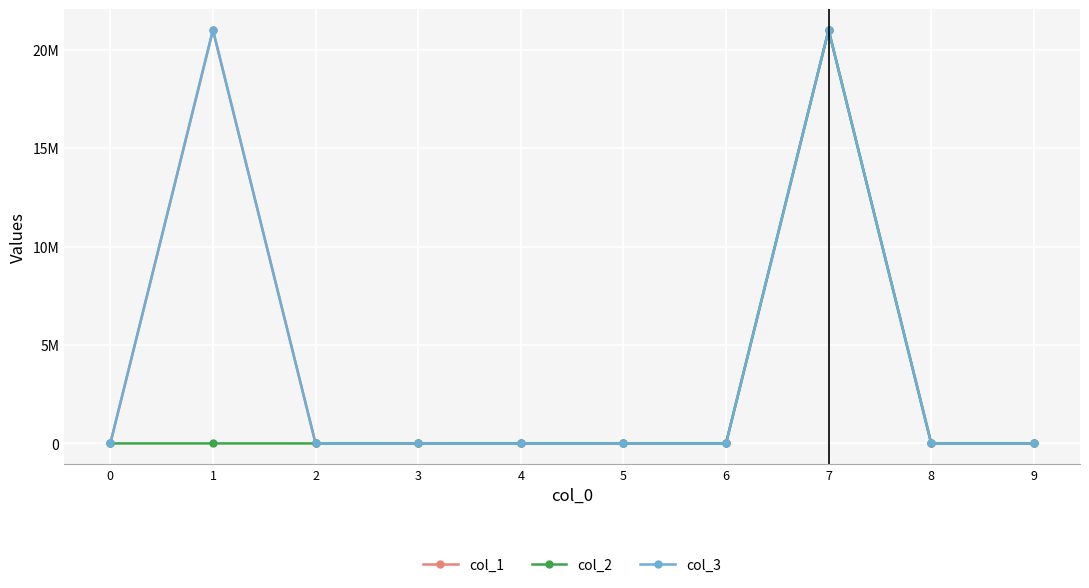

What is the highest value of the col_1 series?

21000000